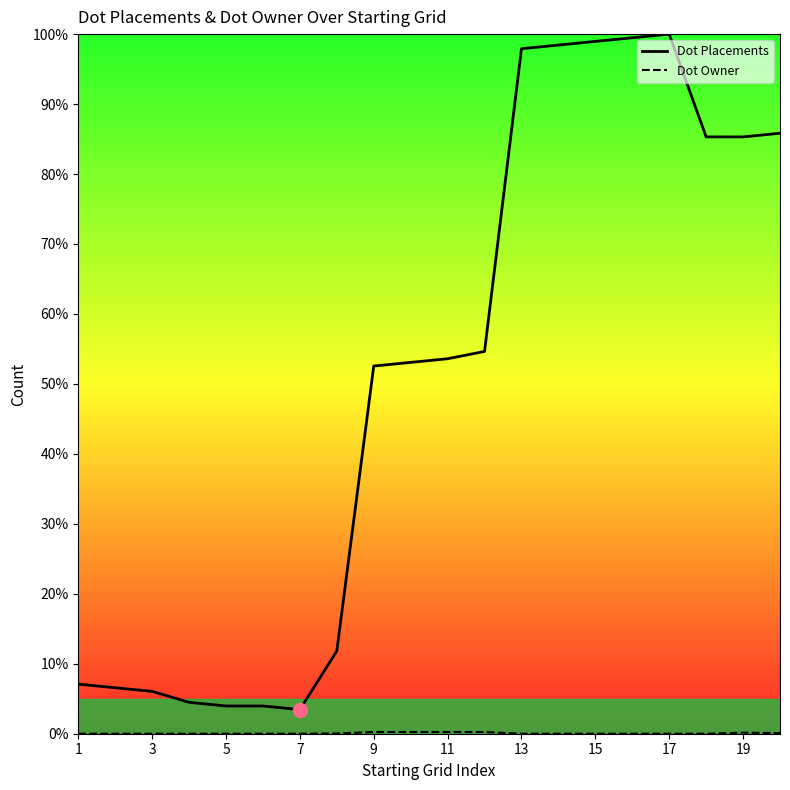

How many values in the Dot Placements series are below 53?

9